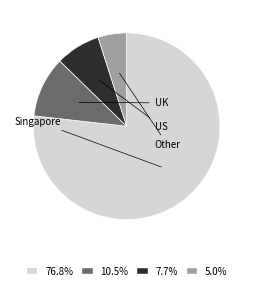

How many segments does this pie chart have?

4